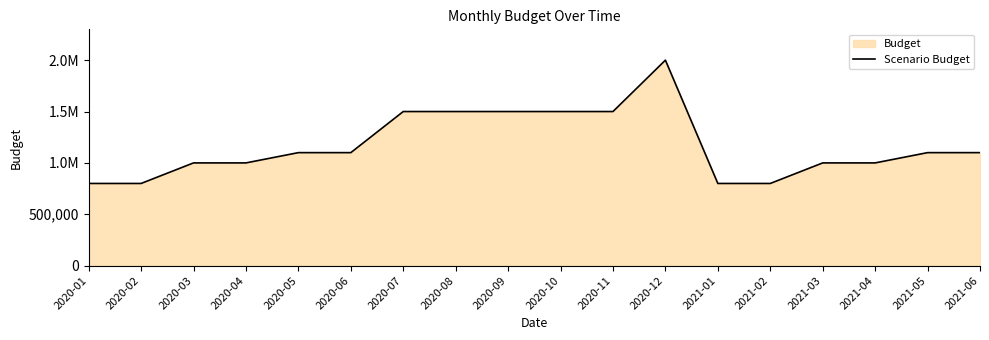

Where is the data nearest to the value 1400000?

2020-07